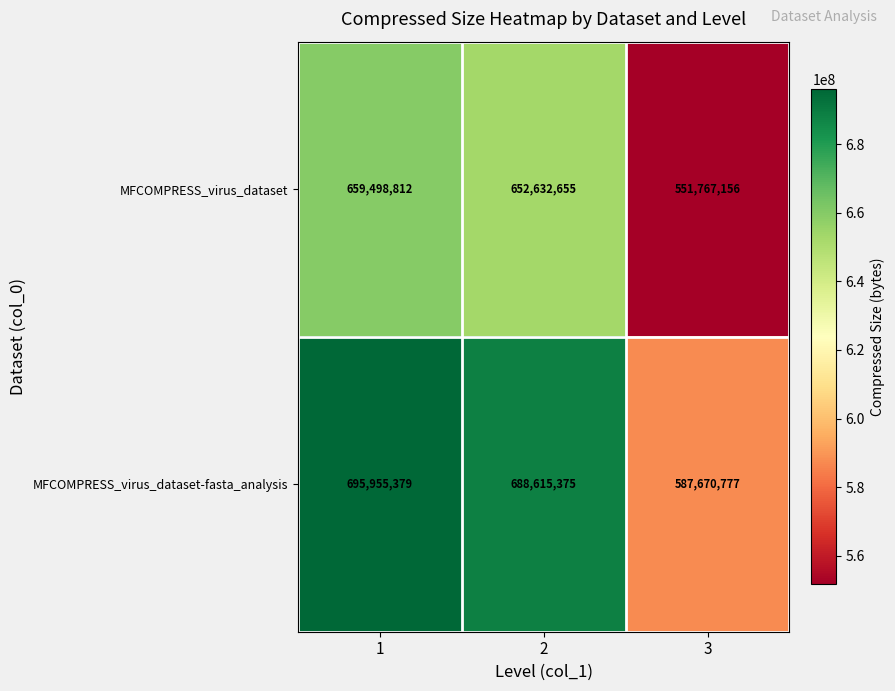

Is it true that MFCOMPRESS_virus_dataset-fasta_analysis equals 158384977 at 3?

False